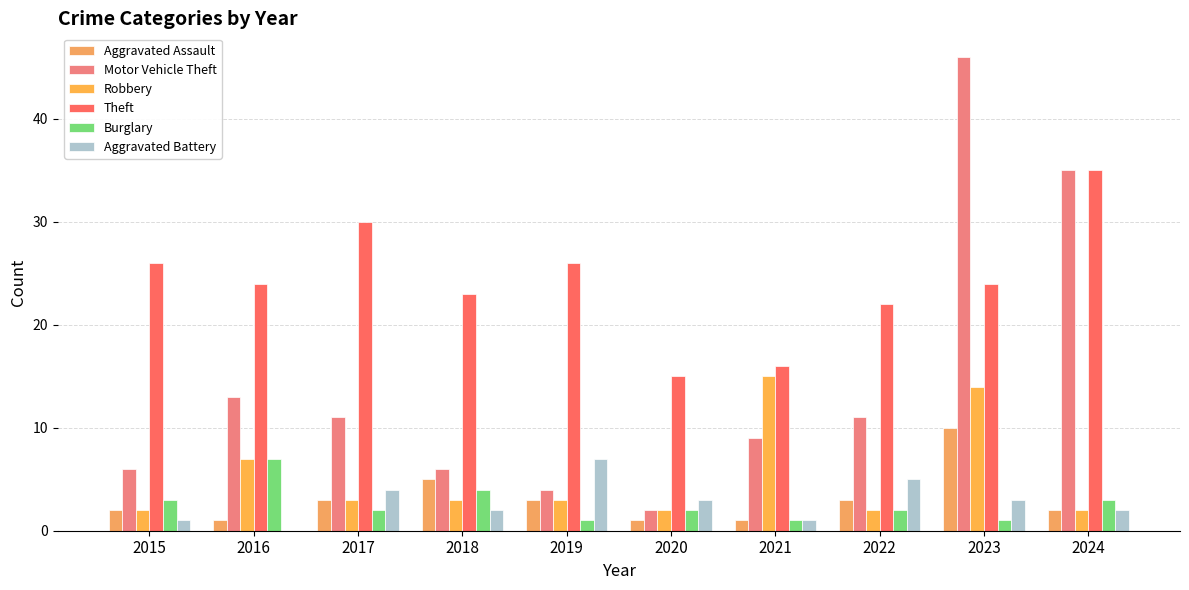

Which series has the largest total across all categories?

Theft